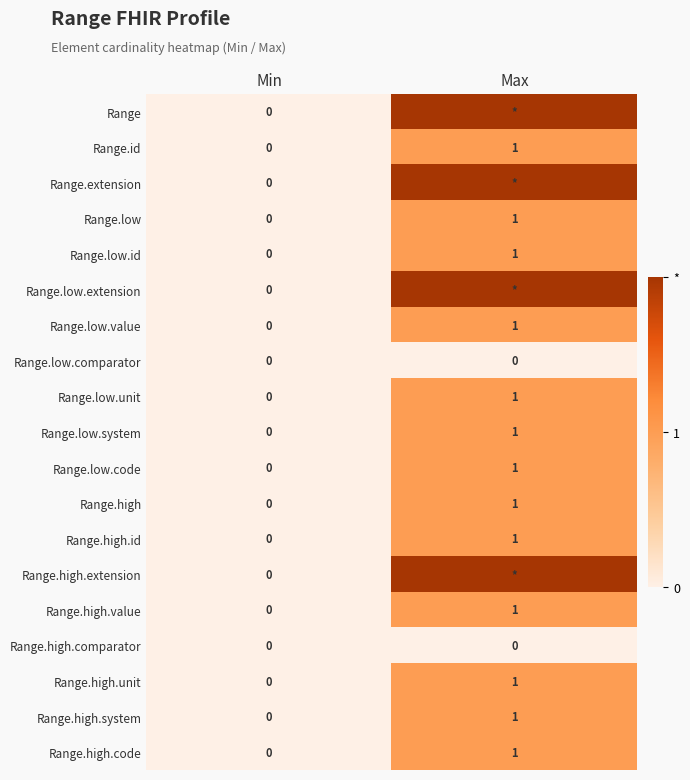

Is the value of Range.high.comparator at Min greater than the value of Range.low.code at Max?

No